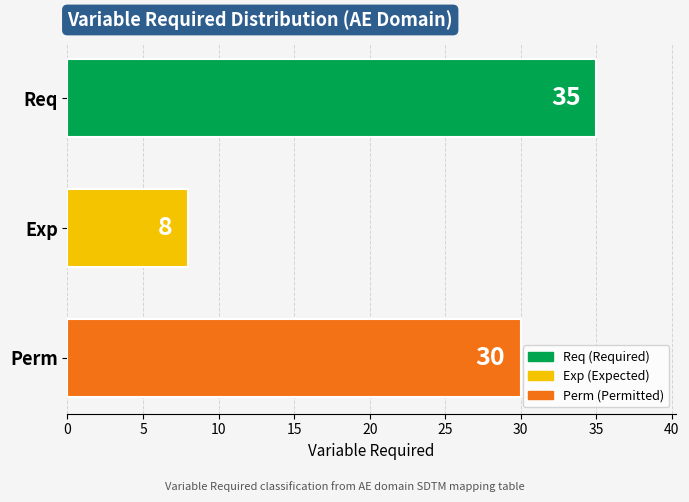

The chart shows a value of 35 at Req. True or false?

True